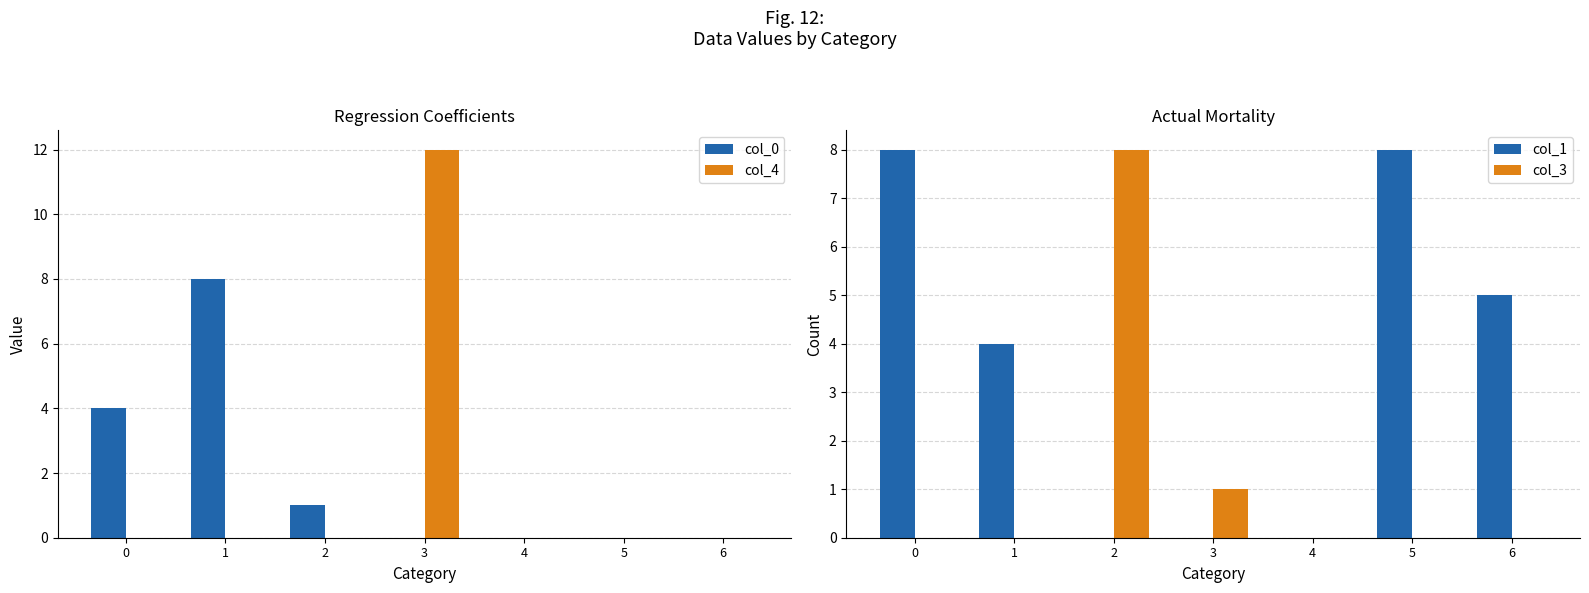

What are all the series names shown in the legend?

col_0, col_4, col_1, col_3